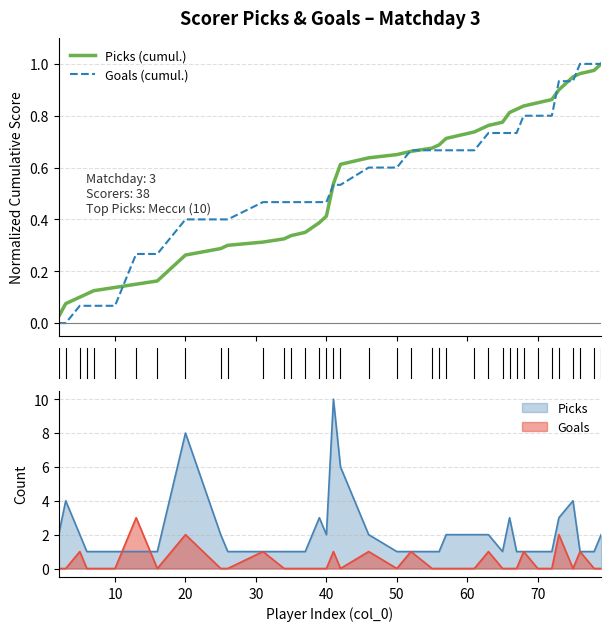

Is it true that Goals equals -2 at 50?

False